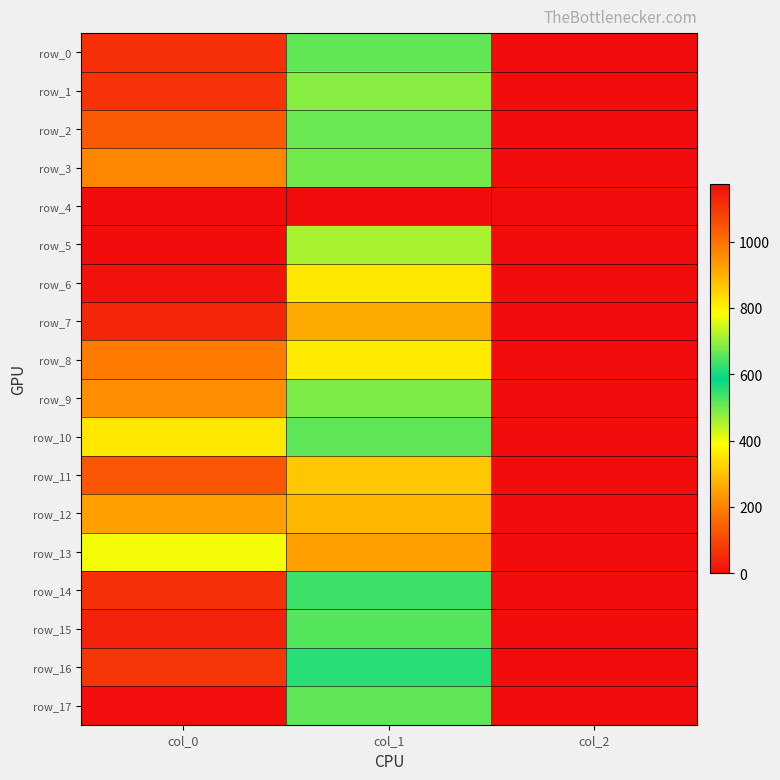

How many data points does each series have?

3